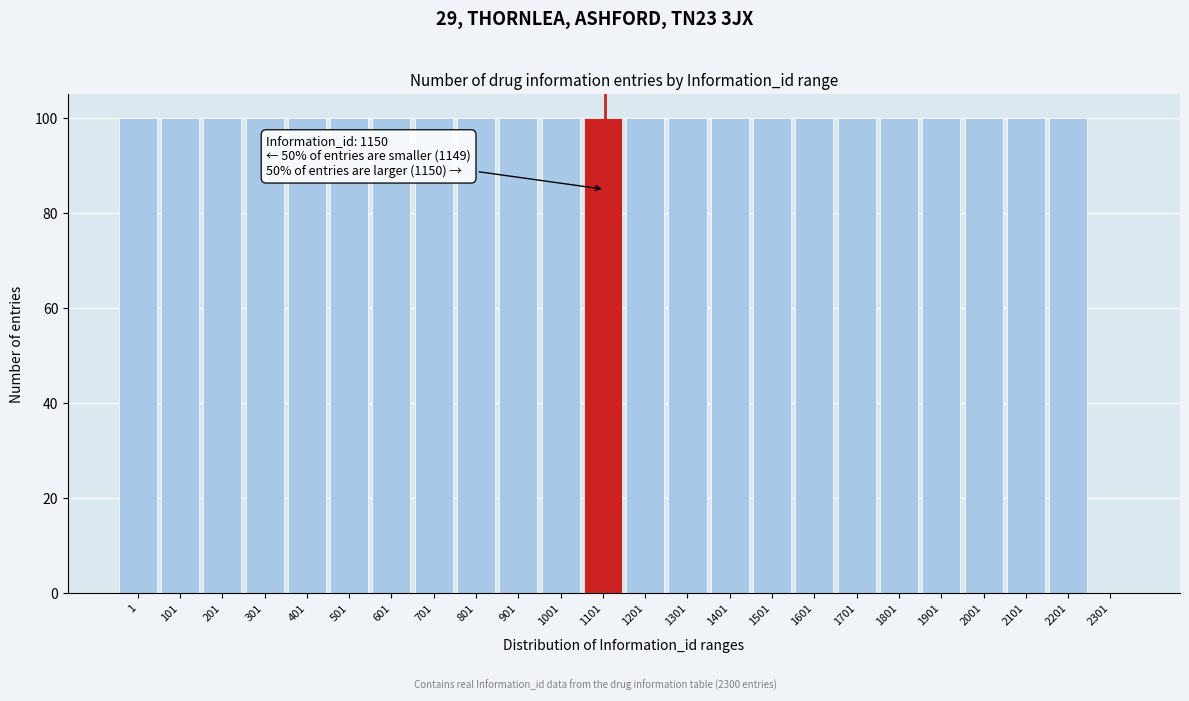

Reading right to left, transcribe all the data shown in this chart.

2301=0	2201=100	2101=100	2001=100	1901=100	1801=100	1701=100	1601=100	1501=100	1401=100	1301=100	1201=100	1101=100	1001=100	901=100	801=100	701=100	601=100	501=100	401=100	301=100	201=100	101=100	1=100